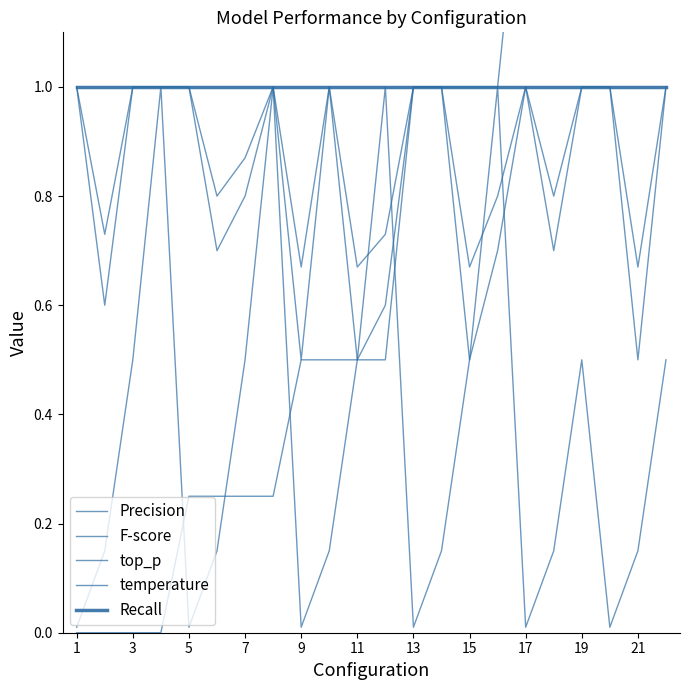

What are all the series names shown in the legend?

Precision, F-score, top_p, temperature, Recall